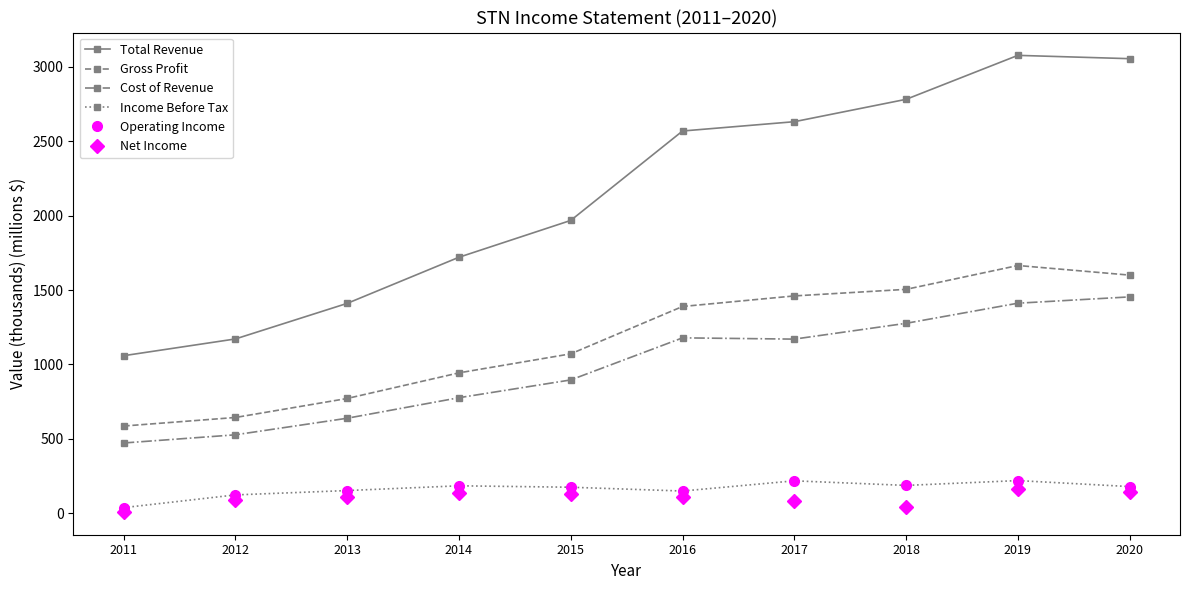

What is the sum of the Operating Income values at 2013 and 2011?

191.3